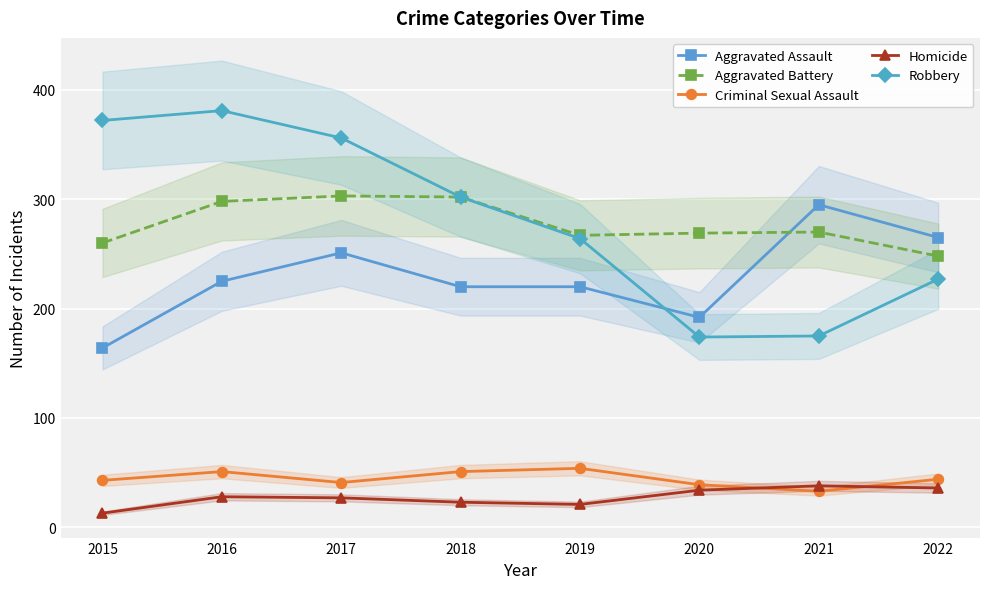

True or false: Robbery and Aggravated Battery cross at least once.

False